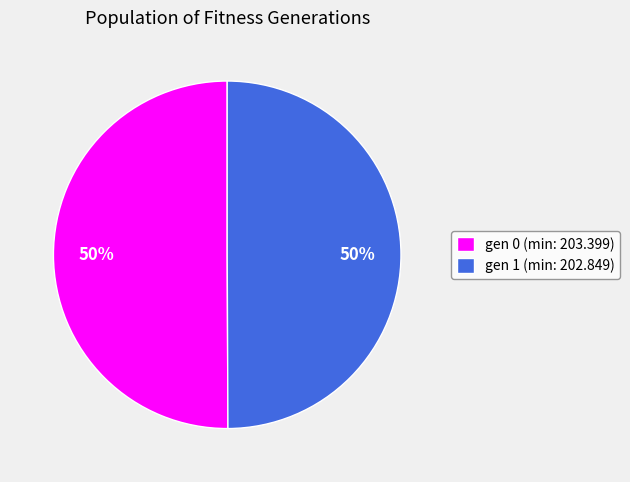

True or false: gen 1 (min: 202.849) accounts for 61% of the total.

False